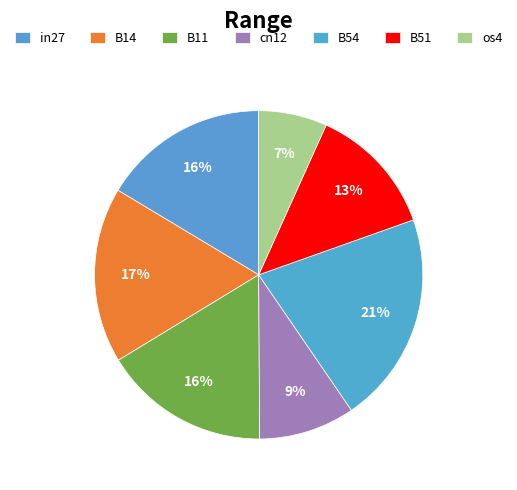

What is the change in value from B51 to os4?

-0.1